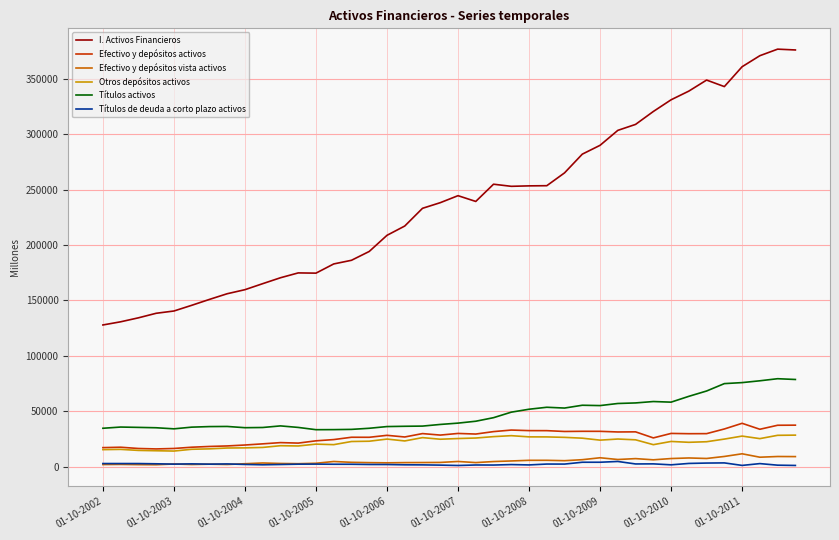

Which series has the largest range (max minus min)?

I. Activos Financieros